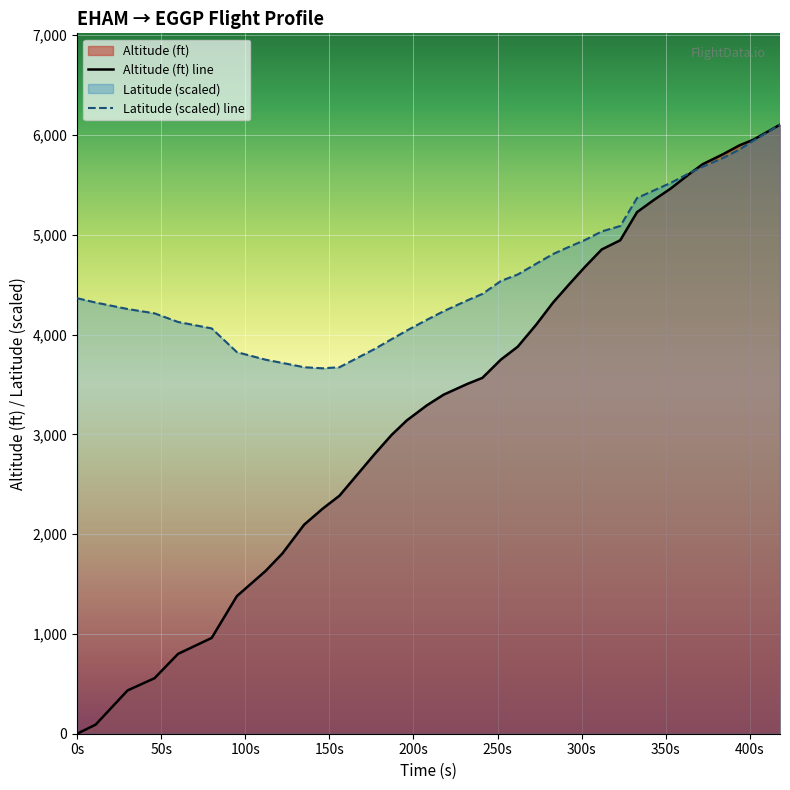

Which series has the largest total across all categories?

Latitude (scaled) line